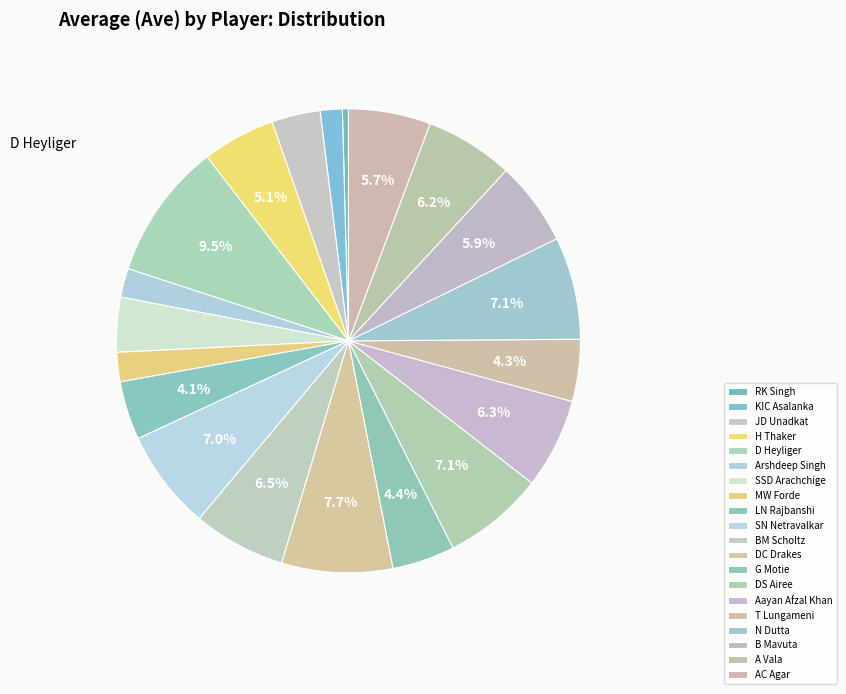

Which category has the smallest portion of the pie?

RK Singh